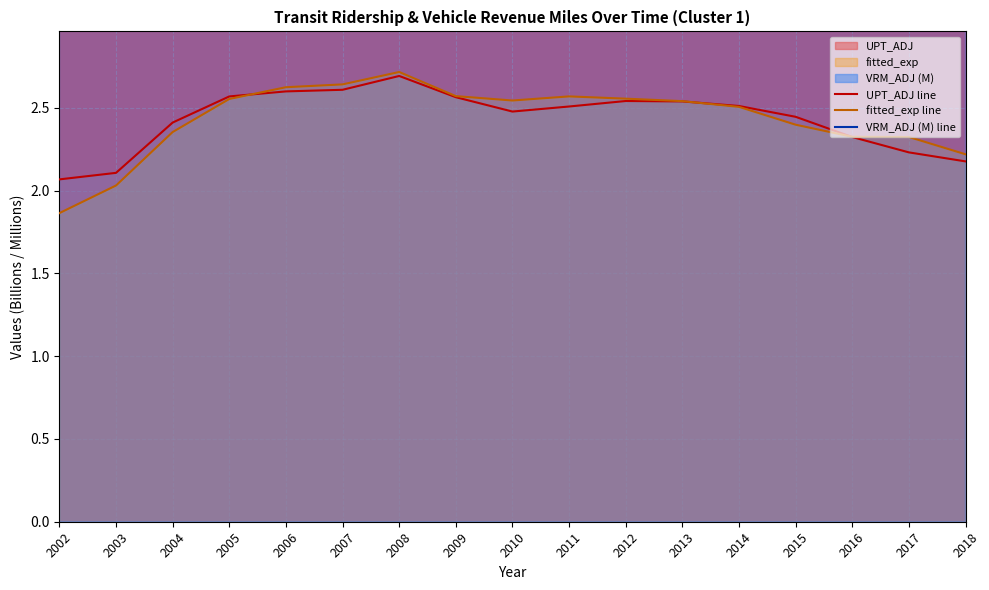

What is the total value across all series at 2014?

72.0